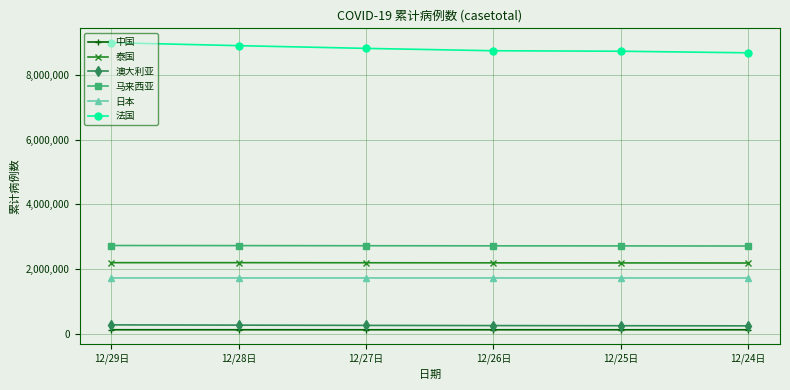

What is the total value across all series at 12/28日?

15965414